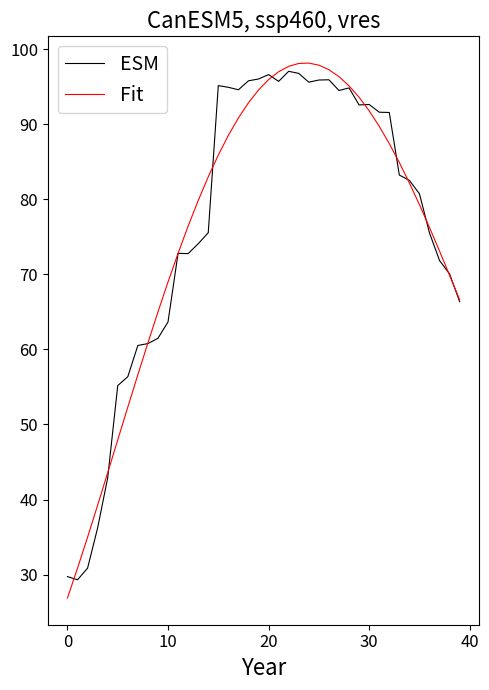

What is the average value of the Fit series?

76.5